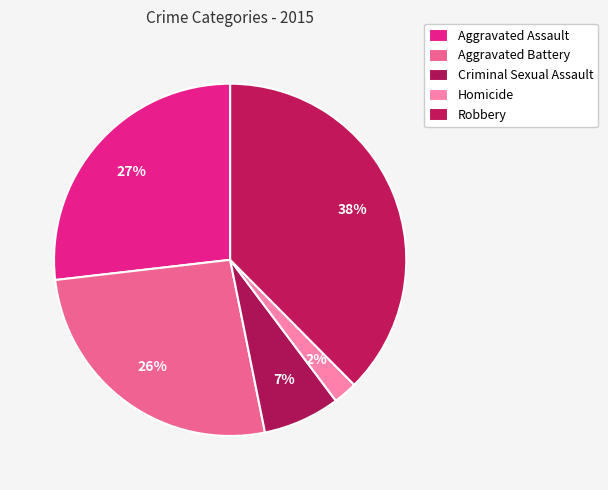

How many slices are in this pie chart?

5